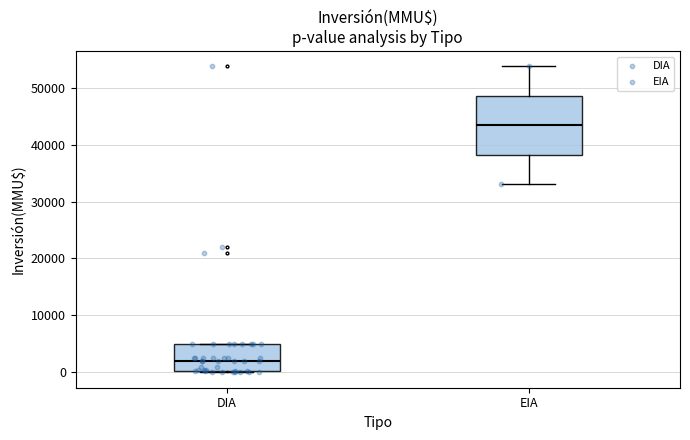

Which box has the highest median line?

EIA